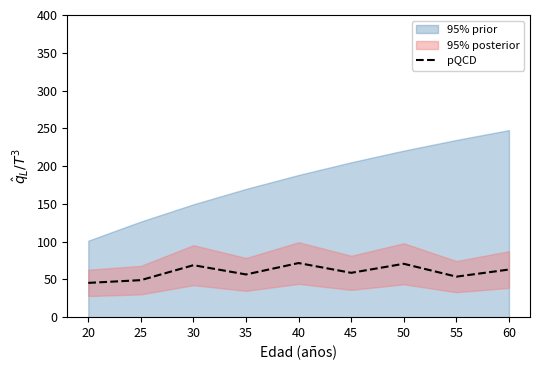

Is it true that pQCD equals 109.9 at 60?

False